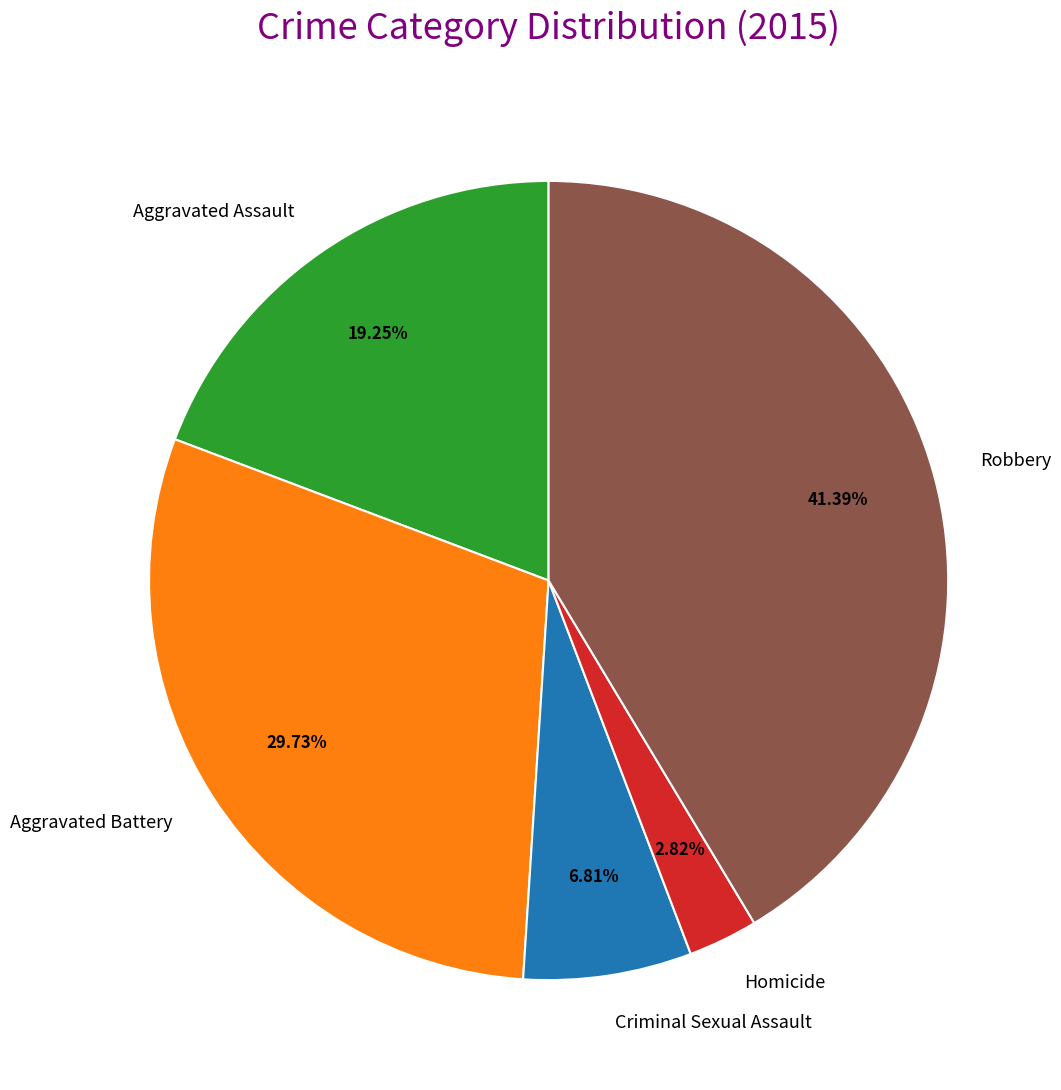

To the nearest percent, what portion does Criminal Sexual Assault represent?

7%